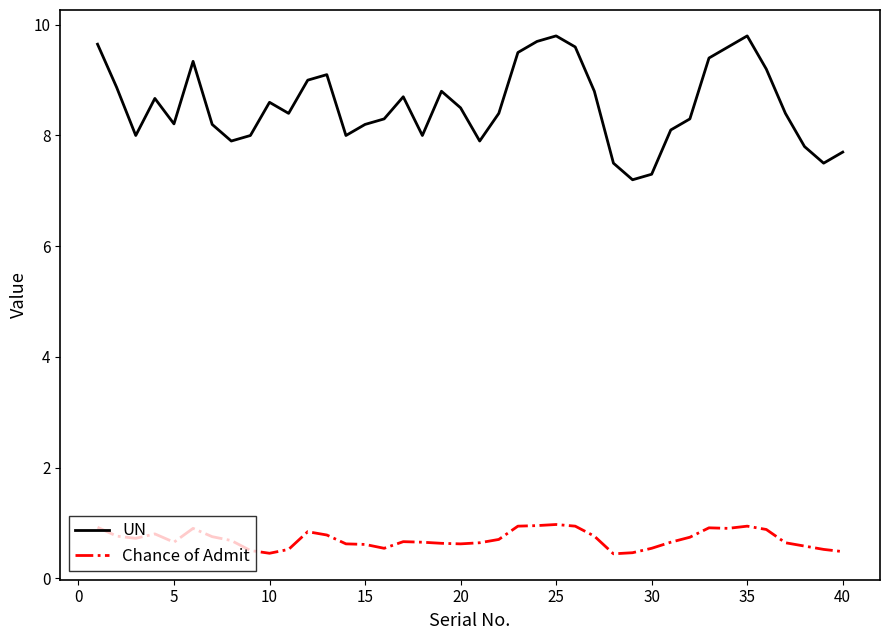

What is the average value of the Chance of Admit series?

0.7